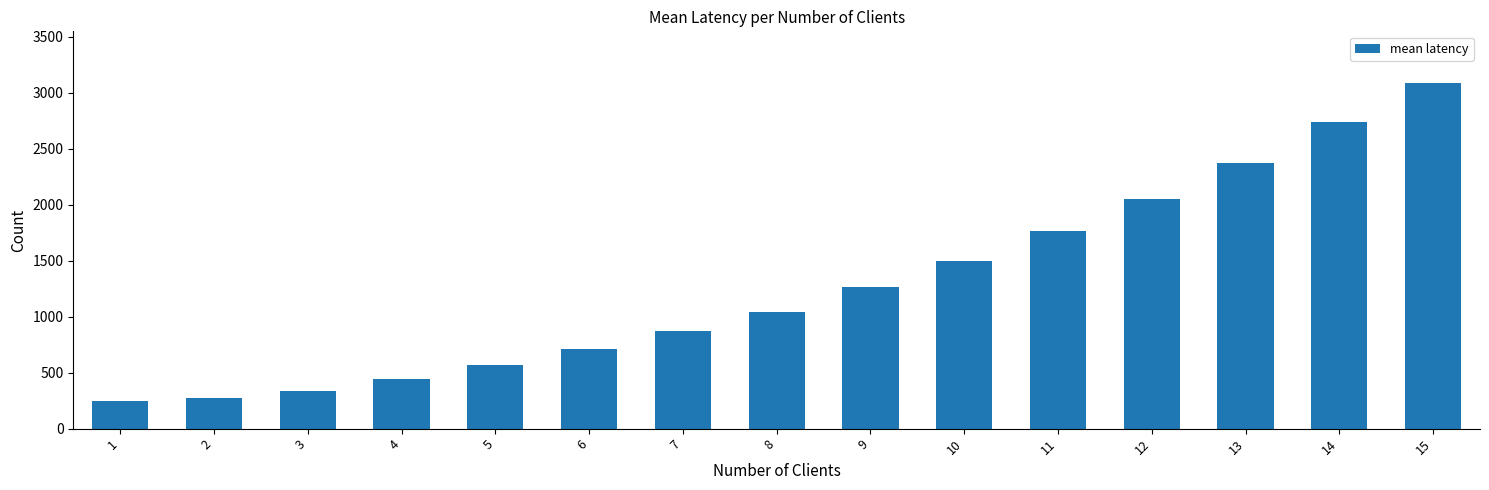

What is the smallest value displayed?

244